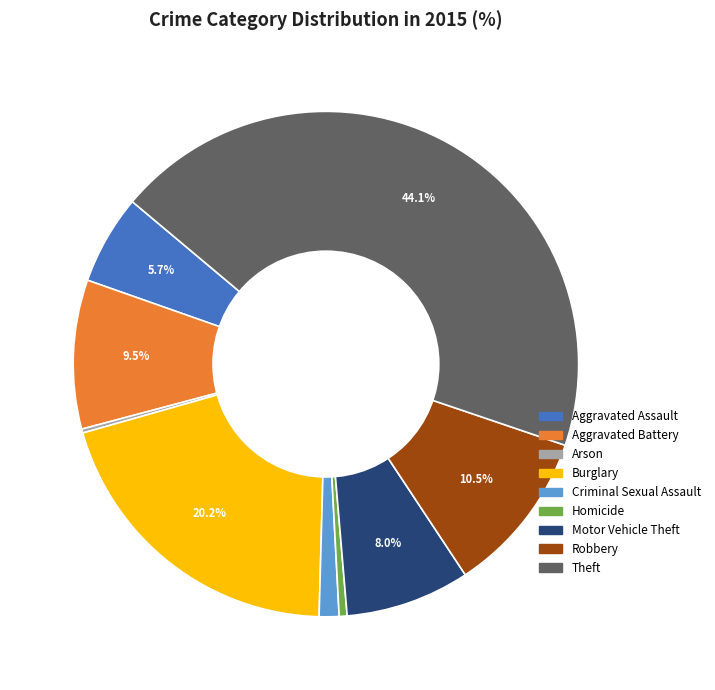

Between Aggravated Battery and Homicide, which is larger?

Aggravated Battery